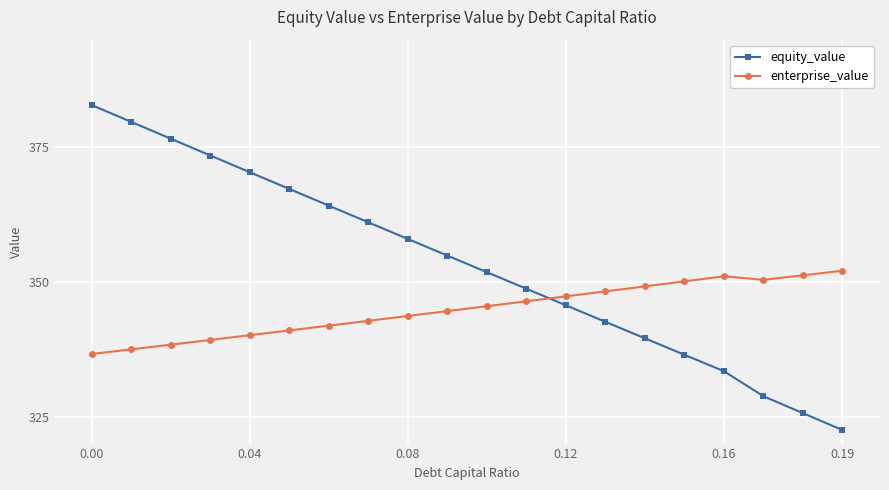

What is the sum of all equity_value values?

7063.6